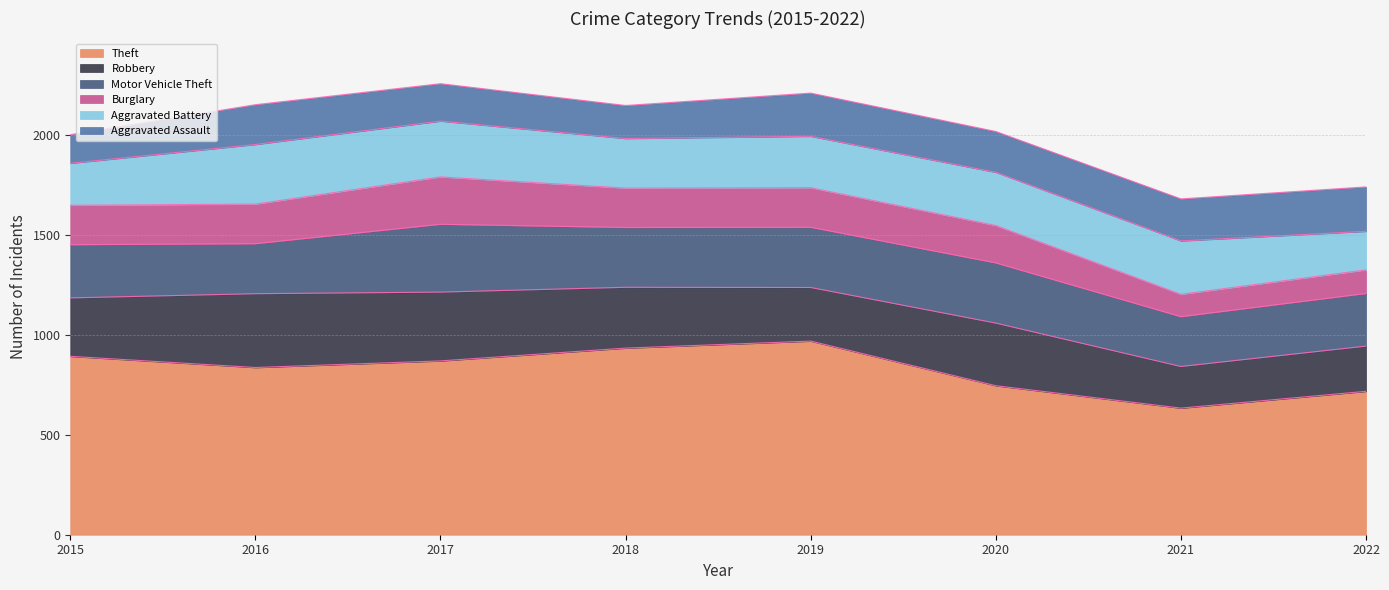

What value does the Burglary series have at 2018, to the nearest 10?

200